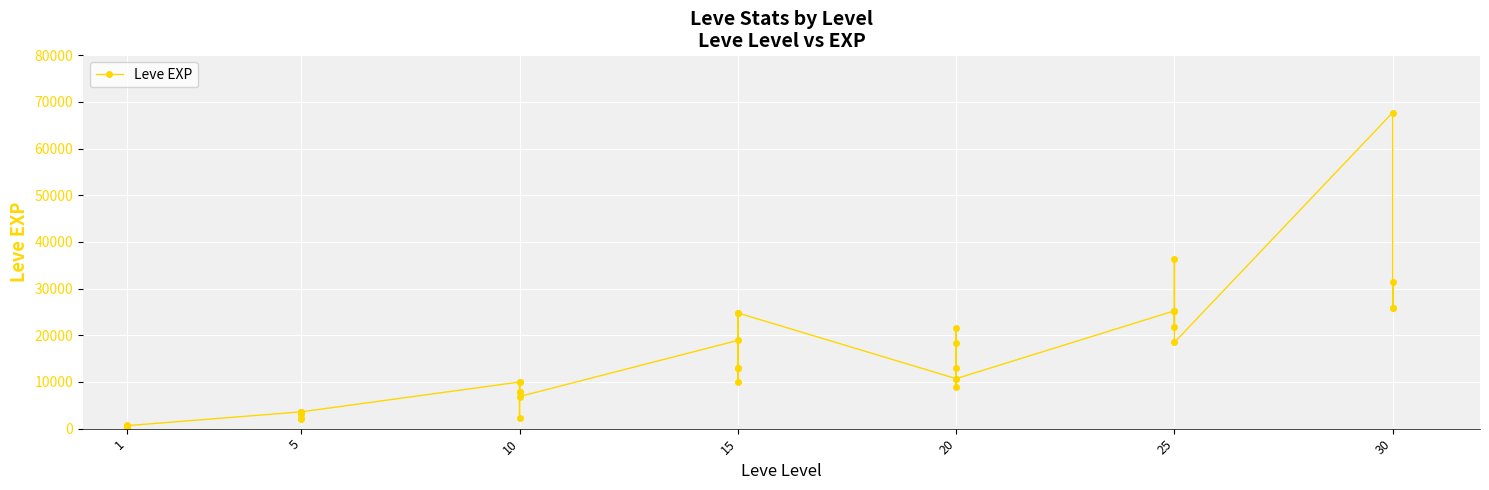

The value at 5 is 1454. True or false?

False